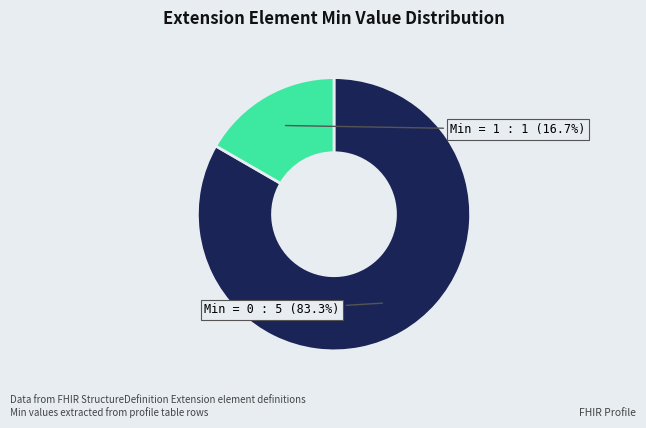

Is there a majority slice in this chart?

Yes